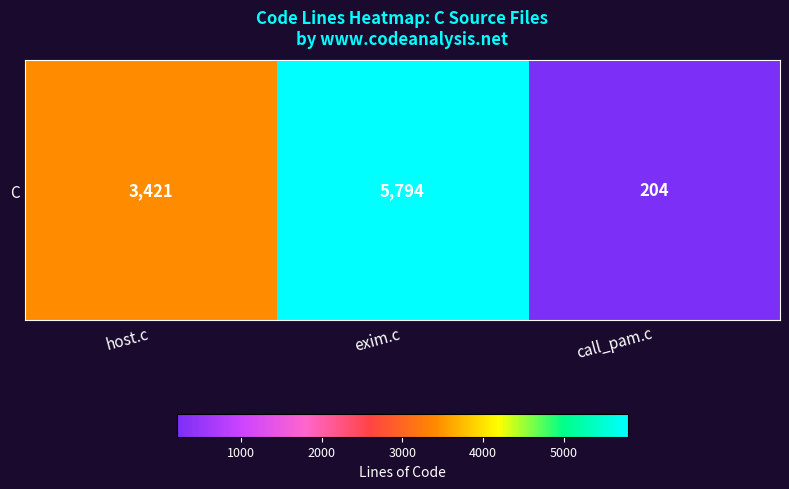

Reading left to right, what are all the values shown in this chart?

3421	5794	204